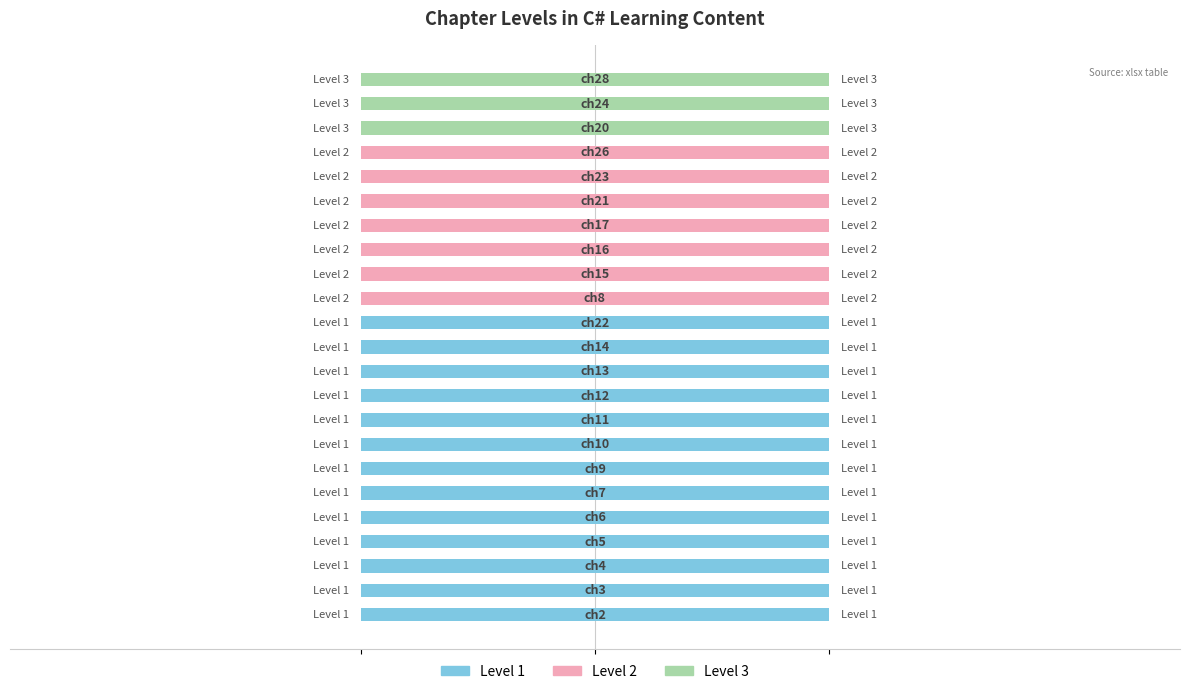

What is the label of the 10th bar from the left?

ch12